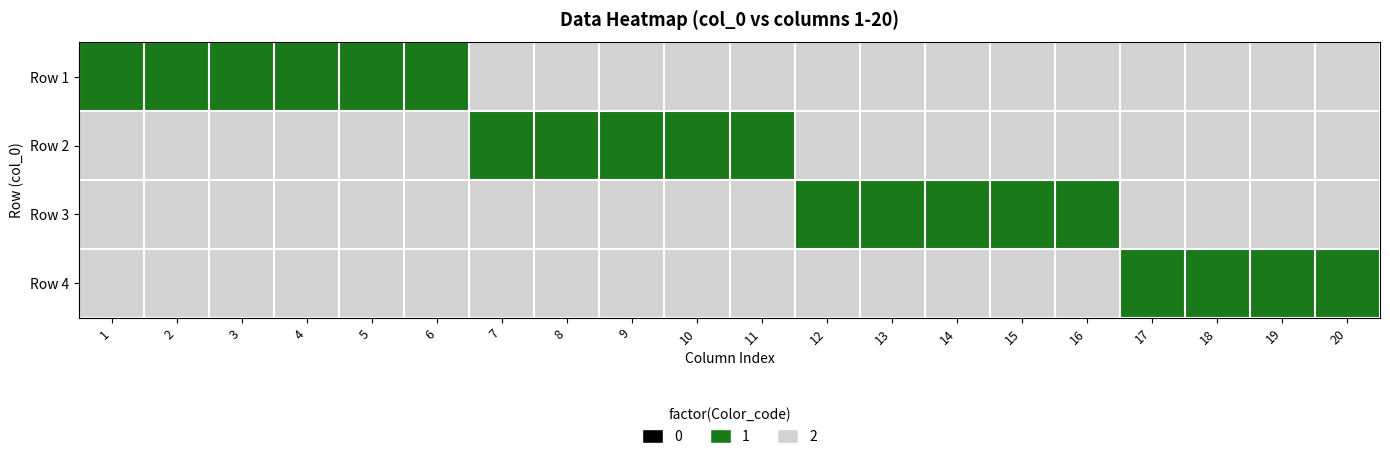

How many data points does each series have?

20